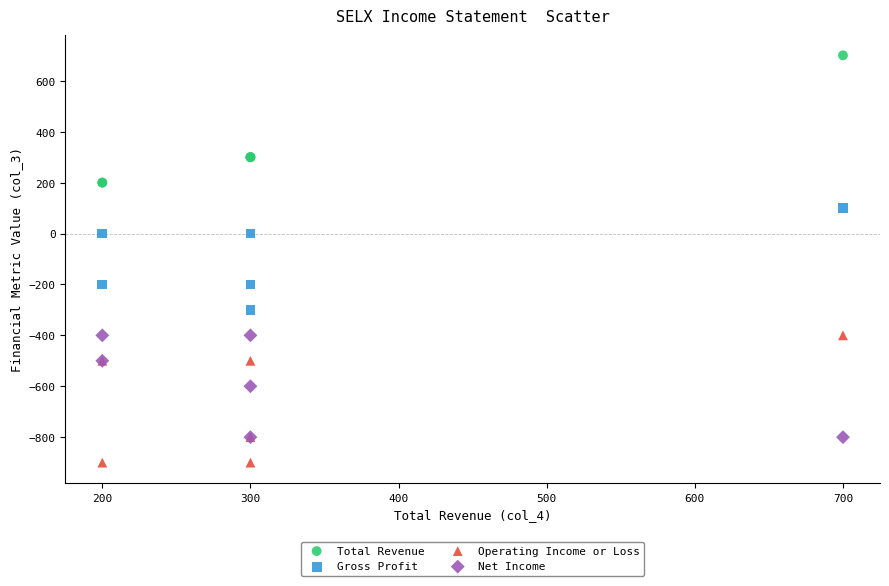

In the Operating Income or Loss series, what Y value is closest to -650?

-800